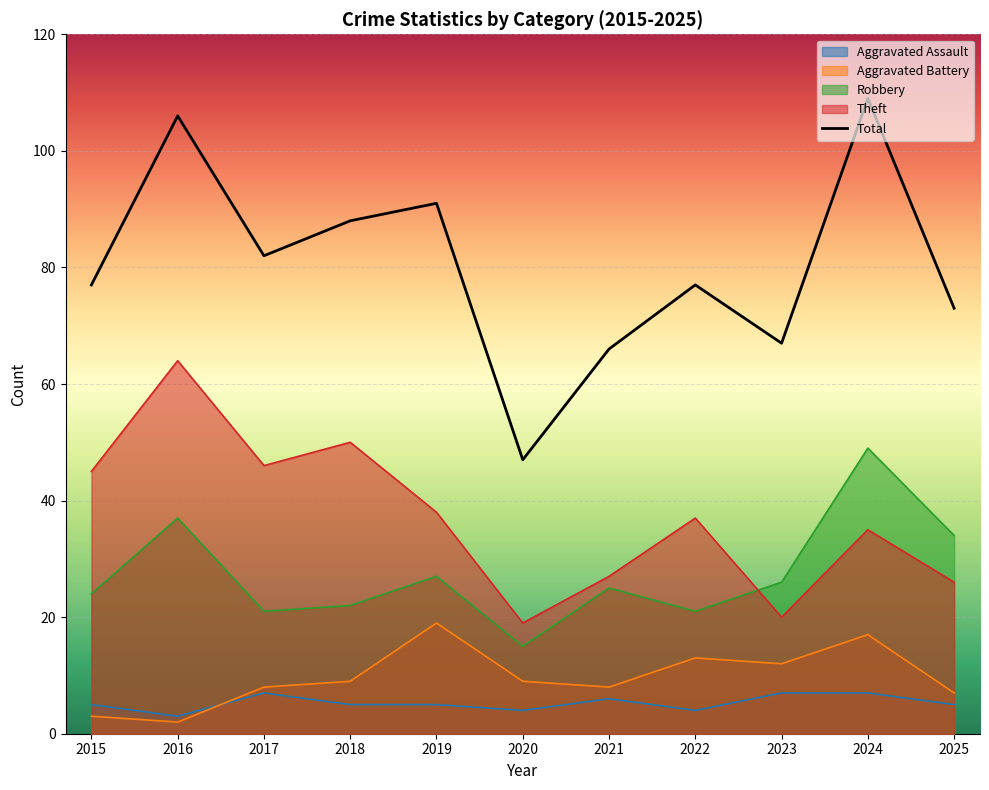

List the series in order of their peak value, lowest first.

Aggravated Assault, Aggravated Battery, Robbery, Theft, Total